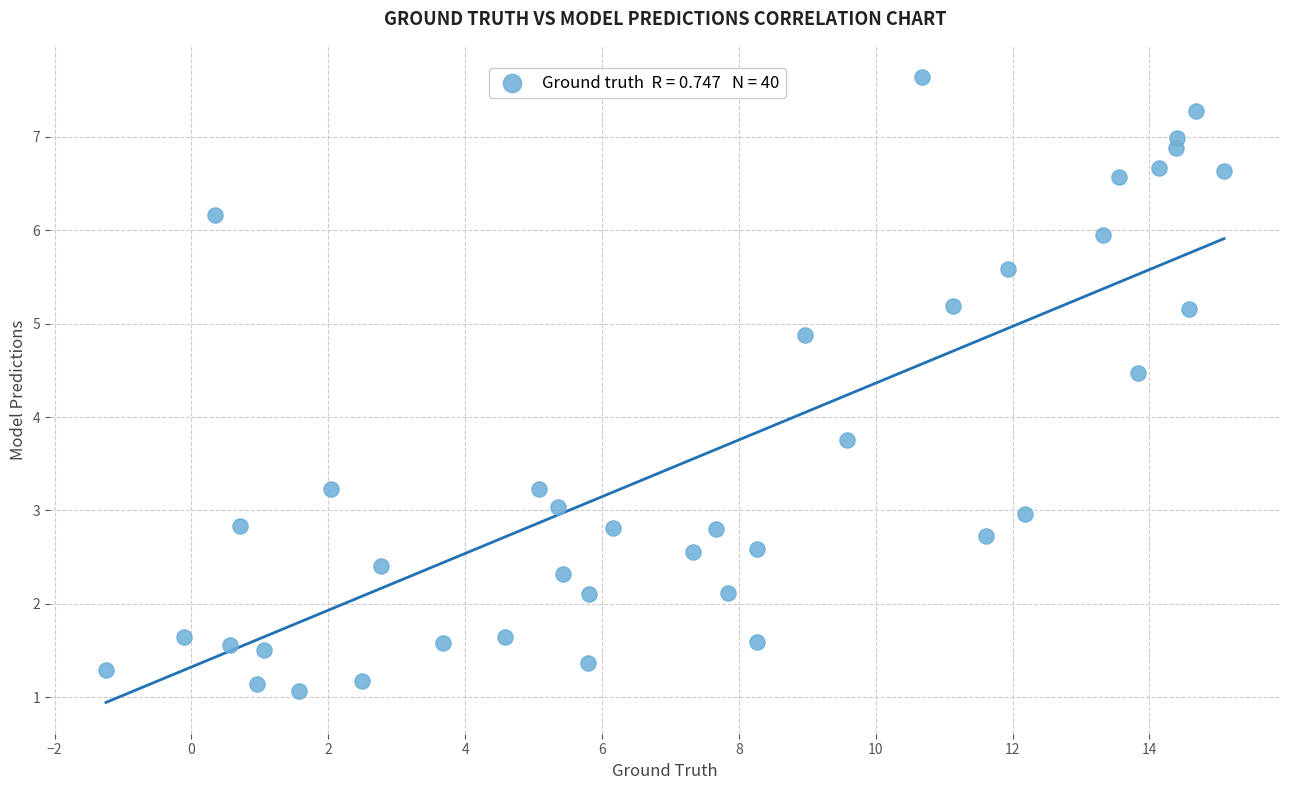

What is the range of X values (max minus min)?

16.3